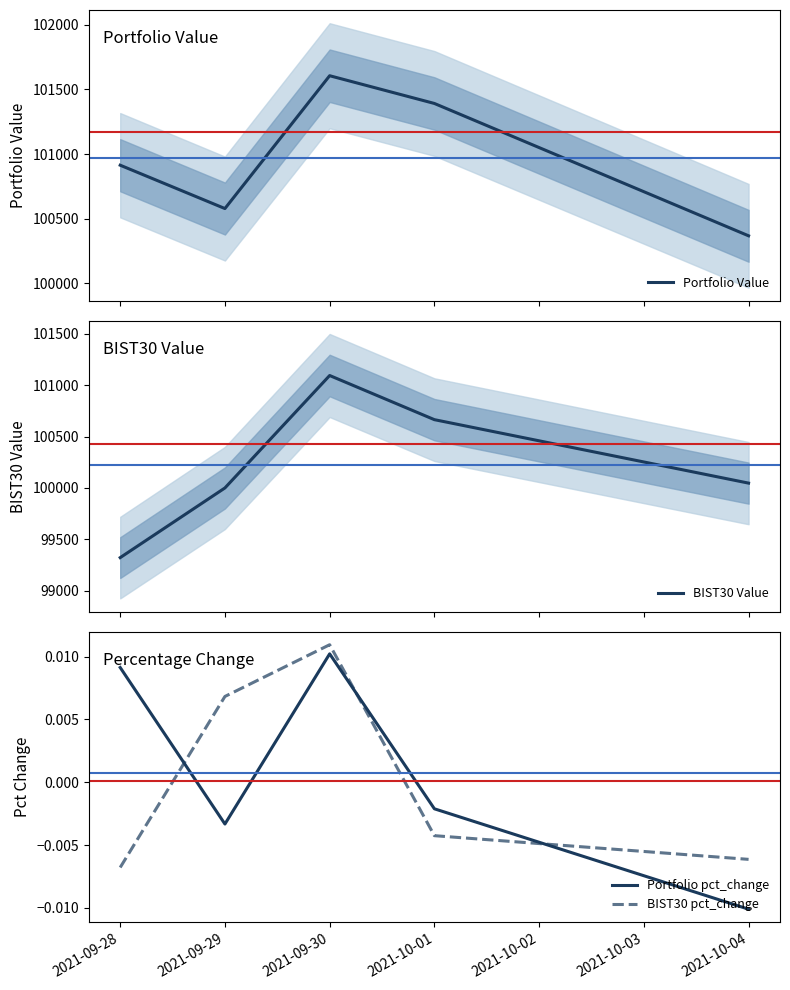

True or false: BIST30 Value and Portfolio pct_change cross at least once.

False